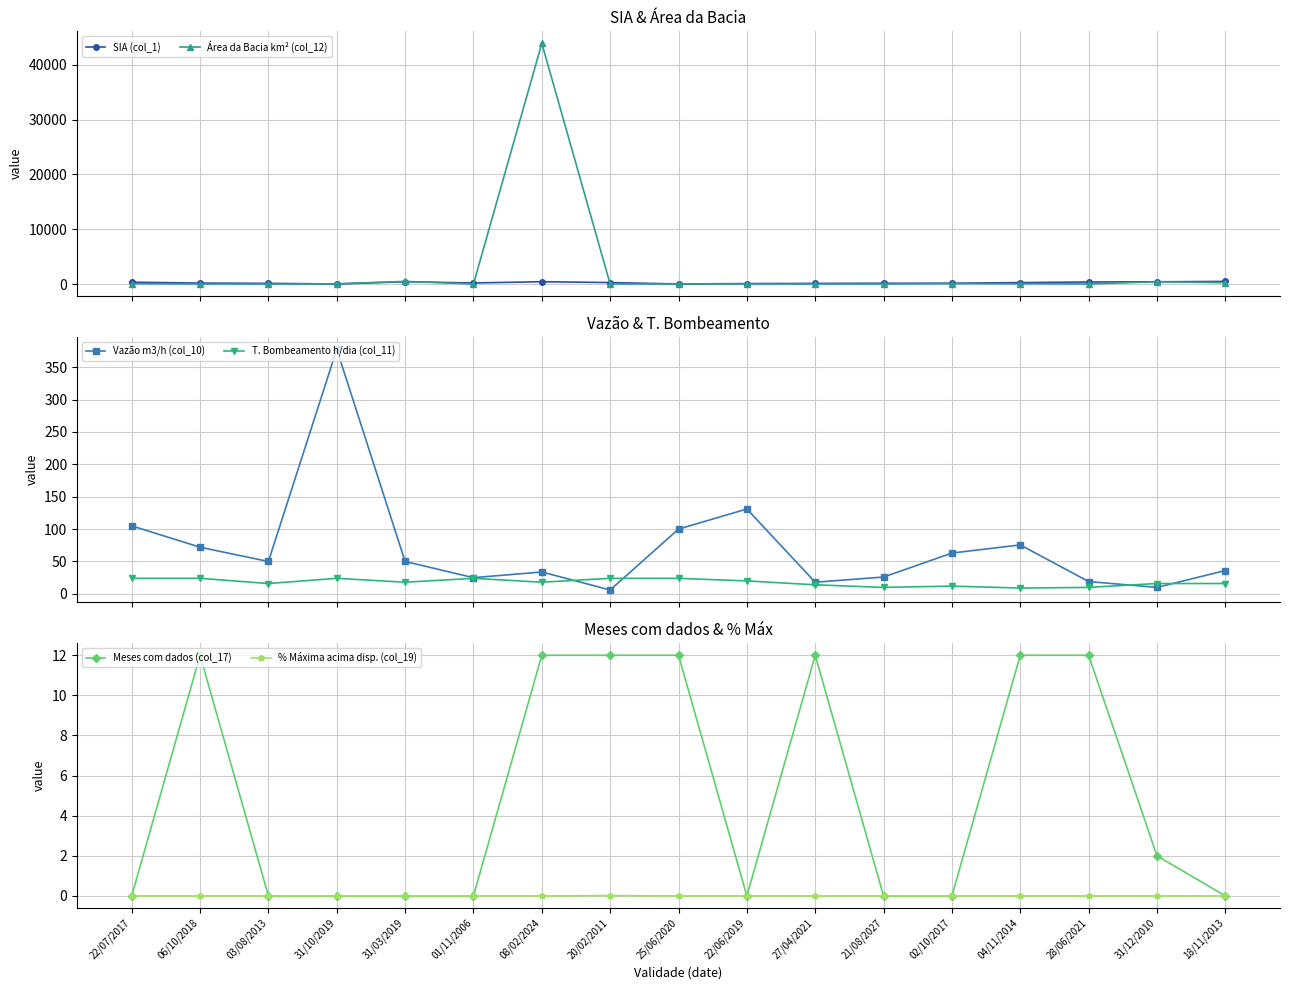

What is the greatest value displayed?

43885.5